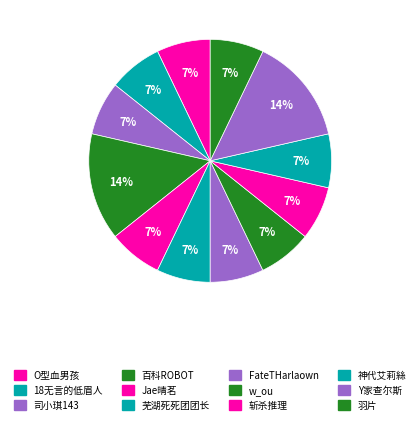

How many segments does this pie chart have?

12